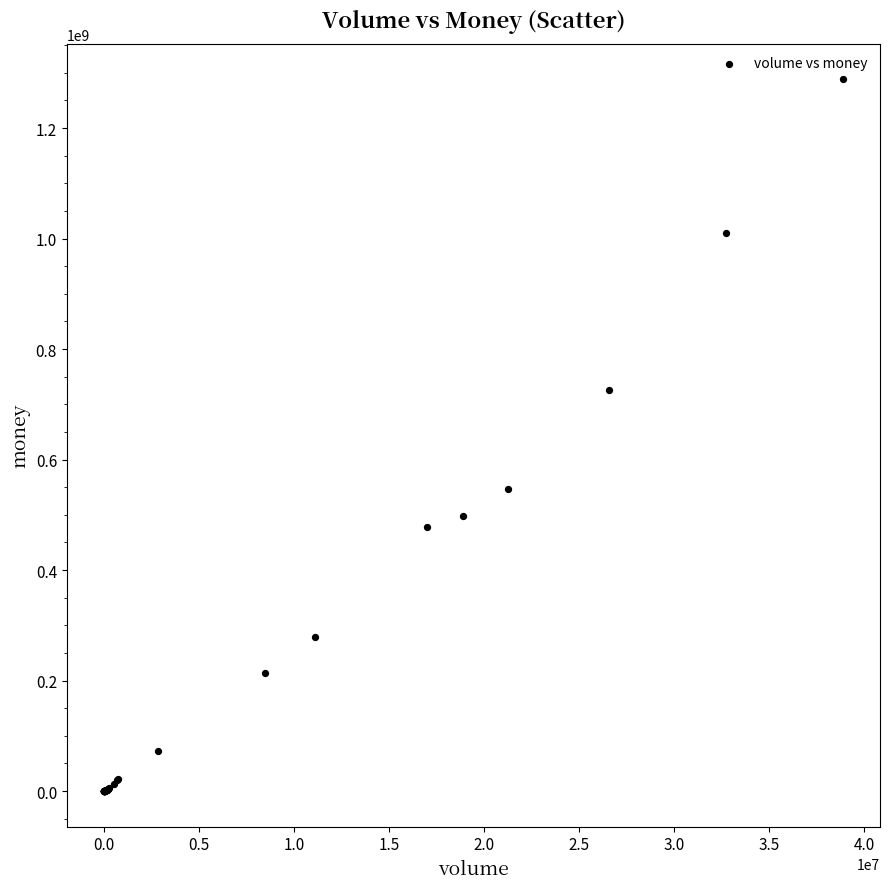

What Y value in the scatter plot is closest to 644132589?

725301826